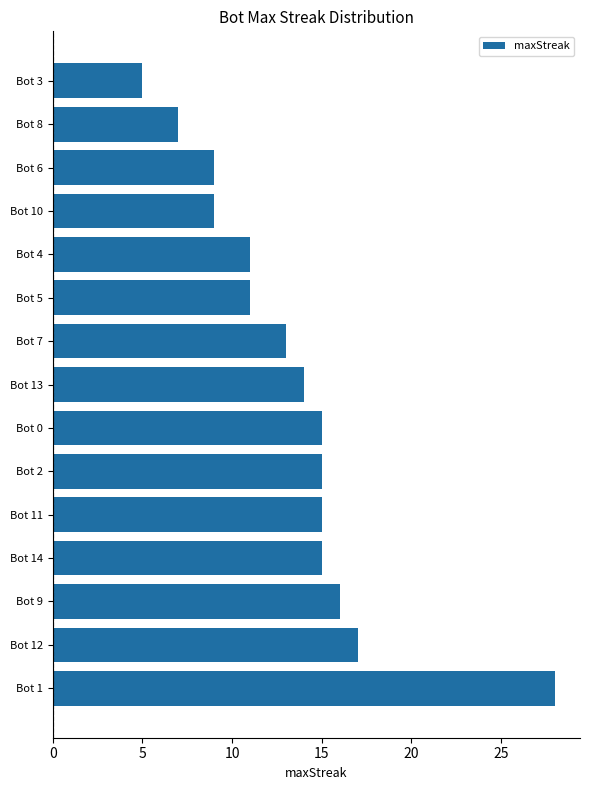

What is the smallest value displayed?

5